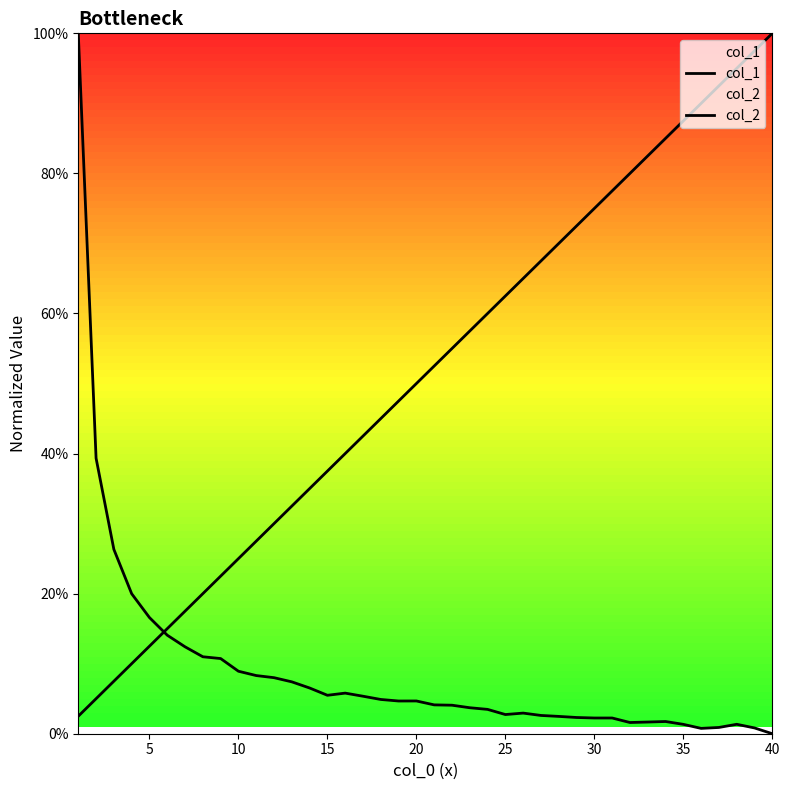

At 10, list the series in order from smallest to largest.

col_2, col_1